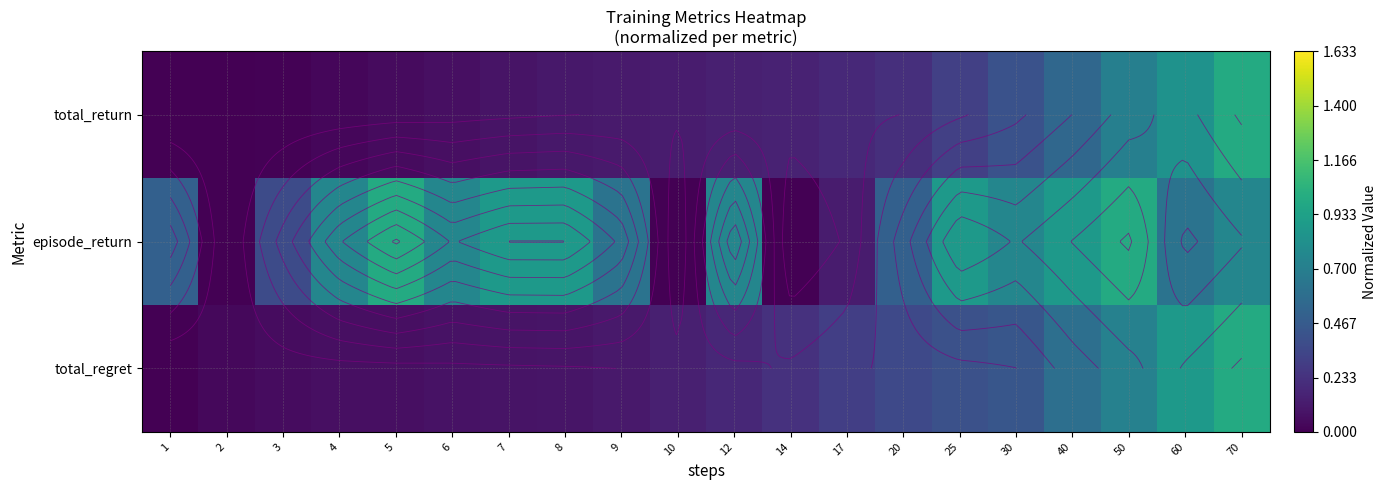

What is the total value across all series at 12?

1.1